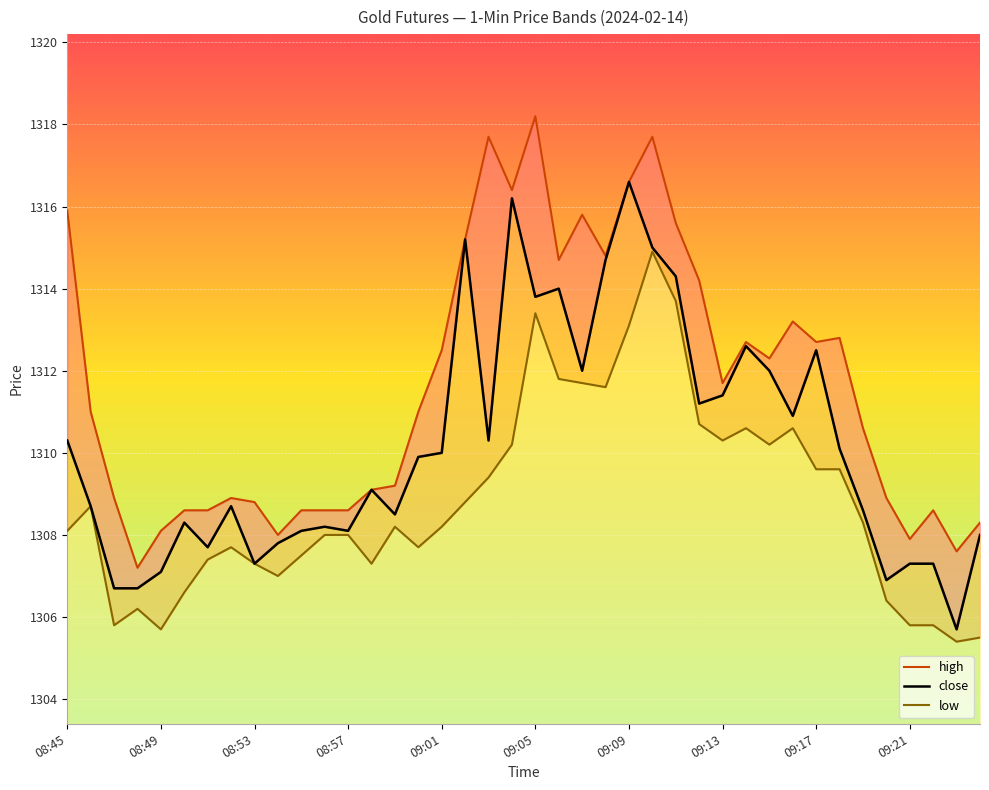

What are all the series names shown in the legend?

close, high, low